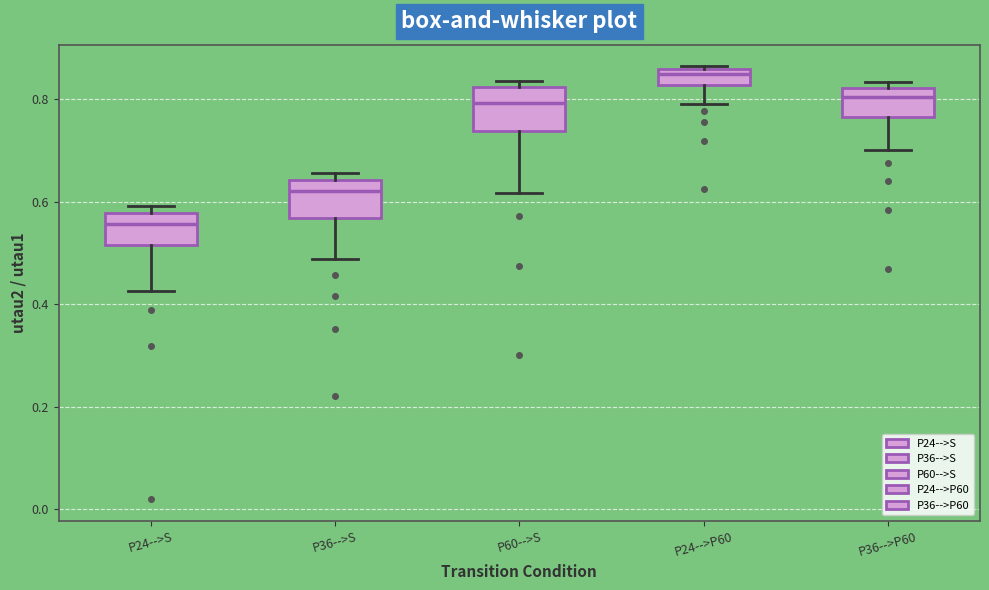

Where does the median line of the box for P24-->S sit on the y-axis? The values are not printed on the chart, so give them approximately, as read against the axis.

0.56